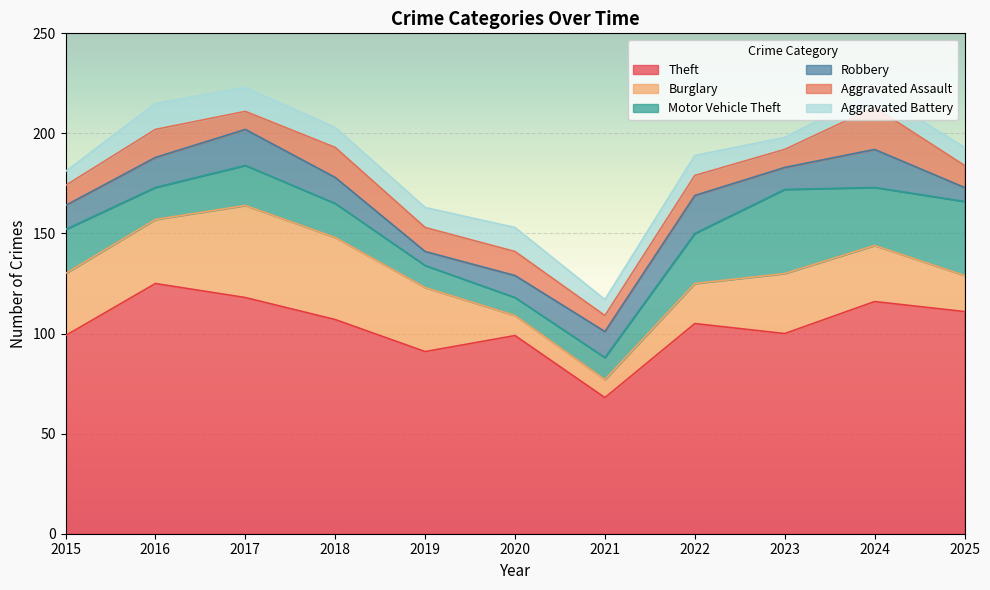

Reading left to right, transcribe all the data shown in this chart.

Theft: 99	125	118	107	91	99	68	105	100	116	111
Burglary: 31	32	46	41	32	10	9	20	30	28	18
Motor Vehicle Theft: 22	16	20	17	11	9	11	25	42	29	37
Robbery: 12	15	18	13	7	11	13	19	11	19	7
Aggravated Assault: 10	14	9	15	12	12	8	10	9	21	11
Aggravated Battery: 7	13	12	10	10	12	8	10	6	8	9